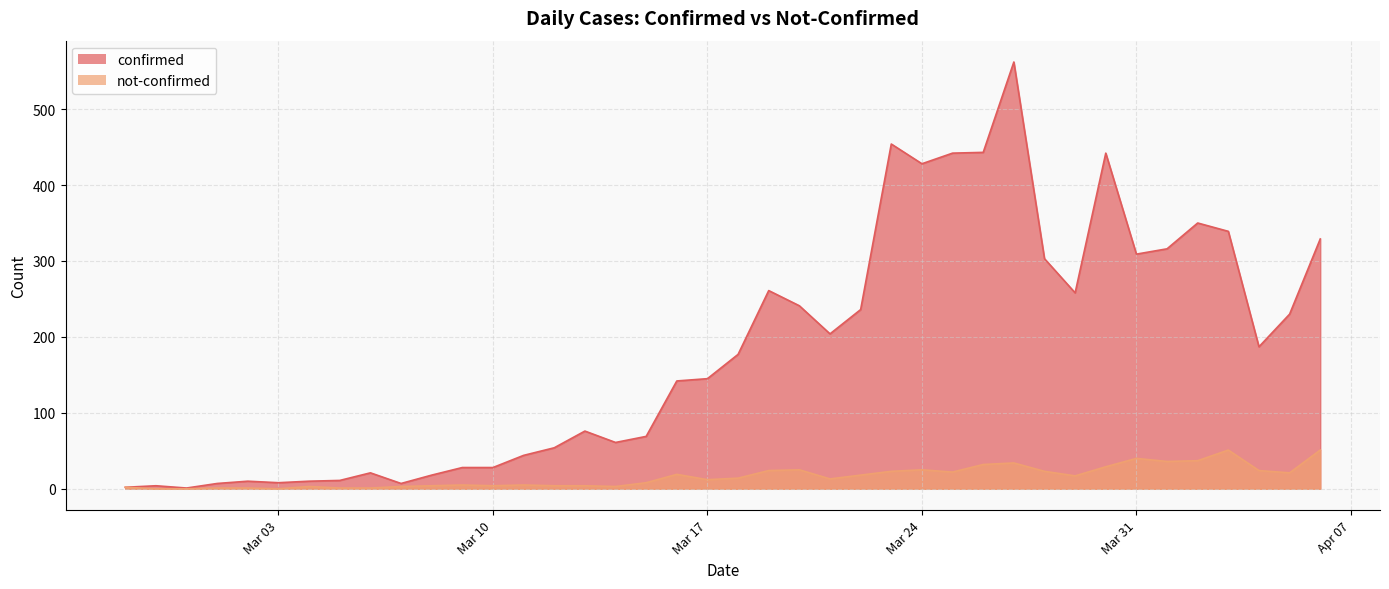

What is the difference between the maximum and second lowest values in the not-confirmed series?

51